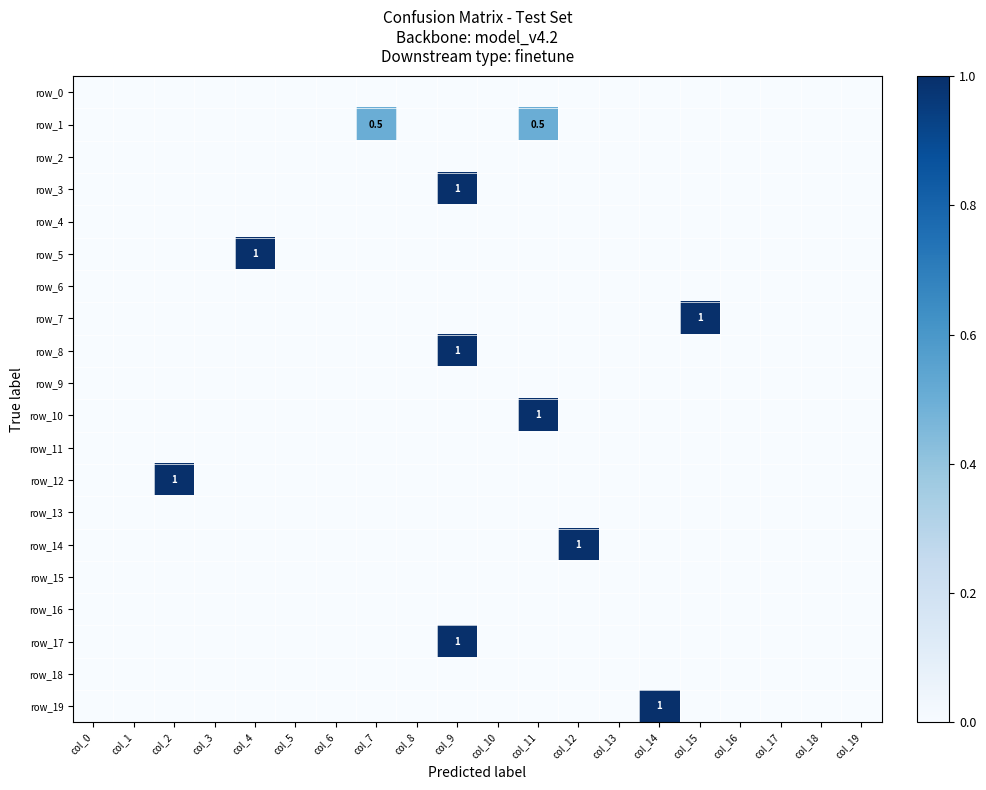

Reading left to right, list all the values displayed in this chart.

row_0: 0.0	0.0	0.0	0.0	0.0	0.0	0.0	0.0	0.0	0.0	0.0	0.0	0.0	0.0	0.0	0.0	0.0	0.0	0.0	0.0
row_1: 0.0	0.0	0.0	0.0	0.0	0.0	0.0	0.5	0.0	0.0	0.0	0.5	0.0	0.0	0.0	0.0	0.0	0.0	0.0	0.0
row_2: 0.0	0.0	0.0	0.0	0.0	0.0	0.0	0.0	0.0	0.0	0.0	0.0	0.0	0.0	0.0	0.0	0.0	0.0	0.0	0.0
row_3: 0.0	0.0	0.0	0.0	0.0	0.0	0.0	0.0	0.0	1.0	0.0	0.0	0.0	0.0	0.0	0.0	0.0	0.0	0.0	0.0
row_4: 0.0	0.0	0.0	0.0	0.0	0.0	0.0	0.0	0.0	0.0	0.0	0.0	0.0	0.0	0.0	0.0	0.0	0.0	0.0	0.0
row_5: 0.0	0.0	0.0	0.0	1.0	0.0	0.0	0.0	0.0	0.0	0.0	0.0	0.0	0.0	0.0	0.0	0.0	0.0	0.0	0.0
row_6: 0.0	0.0	0.0	0.0	0.0	0.0	0.0	0.0	0.0	0.0	0.0	0.0	0.0	0.0	0.0	0.0	0.0	0.0	0.0	0.0
row_7: 0.0	0.0	0.0	0.0	0.0	0.0	0.0	0.0	0.0	0.0	0.0	0.0	0.0	0.0	0.0	1.0	0.0	0.0	0.0	0.0
row_8: 0.0	0.0	0.0	0.0	0.0	0.0	0.0	0.0	0.0	1.0	0.0	0.0	0.0	0.0	0.0	0.0	0.0	0.0	0.0	0.0
row_9: 0.0	0.0	0.0	0.0	0.0	0.0	0.0	0.0	0.0	0.0	0.0	0.0	0.0	0.0	0.0	0.0	0.0	0.0	0.0	0.0
row_10: 0.0	0.0	0.0	0.0	0.0	0.0	0.0	0.0	0.0	0.0	0.0	1.0	0.0	0.0	0.0	0.0	0.0	0.0	0.0	0.0
row_11: 0.0	0.0	0.0	0.0	0.0	0.0	0.0	0.0	0.0	0.0	0.0	0.0	0.0	0.0	0.0	0.0	0.0	0.0	0.0	0.0
row_12: 0.0	0.0	1.0	0.0	0.0	0.0	0.0	0.0	0.0	0.0	0.0	0.0	0.0	0.0	0.0	0.0	0.0	0.0	0.0	0.0
row_13: 0.0	0.0	0.0	0.0	0.0	0.0	0.0	0.0	0.0	0.0	0.0	0.0	0.0	0.0	0.0	0.0	0.0	0.0	0.0	0.0
row_14: 0.0	0.0	0.0	0.0	0.0	0.0	0.0	0.0	0.0	0.0	0.0	0.0	1.0	0.0	0.0	0.0	0.0	0.0	0.0	0.0
row_15: 0.0	0.0	0.0	0.0	0.0	0.0	0.0	0.0	0.0	0.0	0.0	0.0	0.0	0.0	0.0	0.0	0.0	0.0	0.0	0.0
row_16: 0.0	0.0	0.0	0.0	0.0	0.0	0.0	0.0	0.0	0.0	0.0	0.0	0.0	0.0	0.0	0.0	0.0	0.0	0.0	0.0
row_17: 0.0	0.0	0.0	0.0	0.0	0.0	0.0	0.0	0.0	1.0	0.0	0.0	0.0	0.0	0.0	0.0	0.0	0.0	0.0	0.0
row_18: 0.0	0.0	0.0	0.0	0.0	0.0	0.0	0.0	0.0	0.0	0.0	0.0	0.0	0.0	0.0	0.0	0.0	0.0	0.0	0.0
row_19: 0.0	0.0	0.0	0.0	0.0	0.0	0.0	0.0	0.0	0.0	0.0	0.0	0.0	0.0	1.0	0.0	0.0	0.0	0.0	0.0